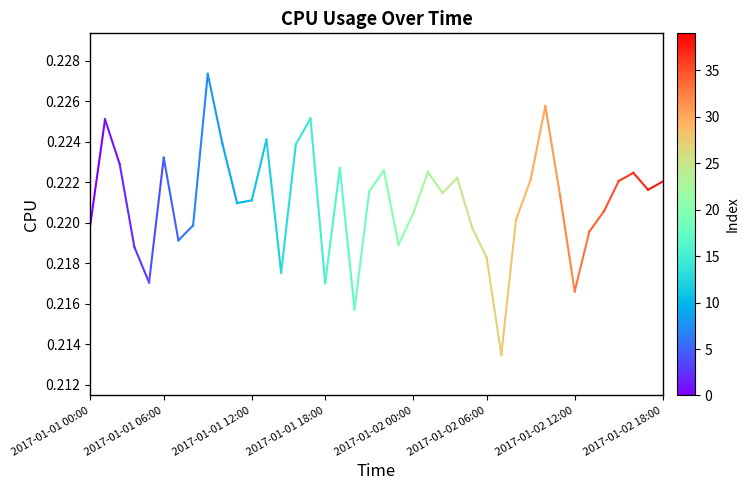

What is the value of the 2nd point from the left?

0.2